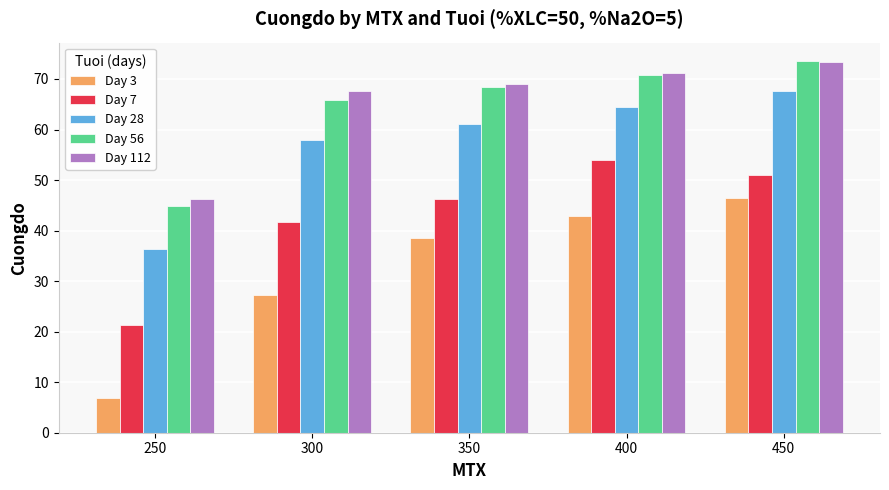

The value of Day 7 at 400 is 16.2. True or false?

False